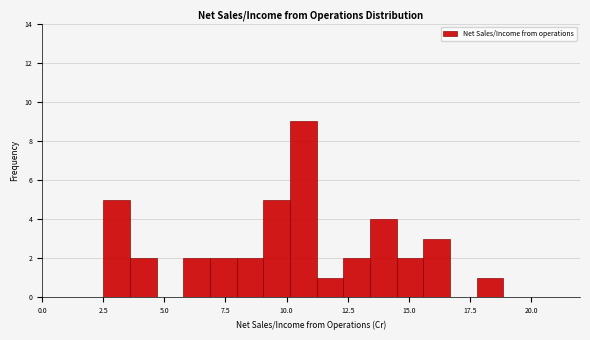

Read against the x-axis, roughly where is the centre of the tallest bar?

10.5